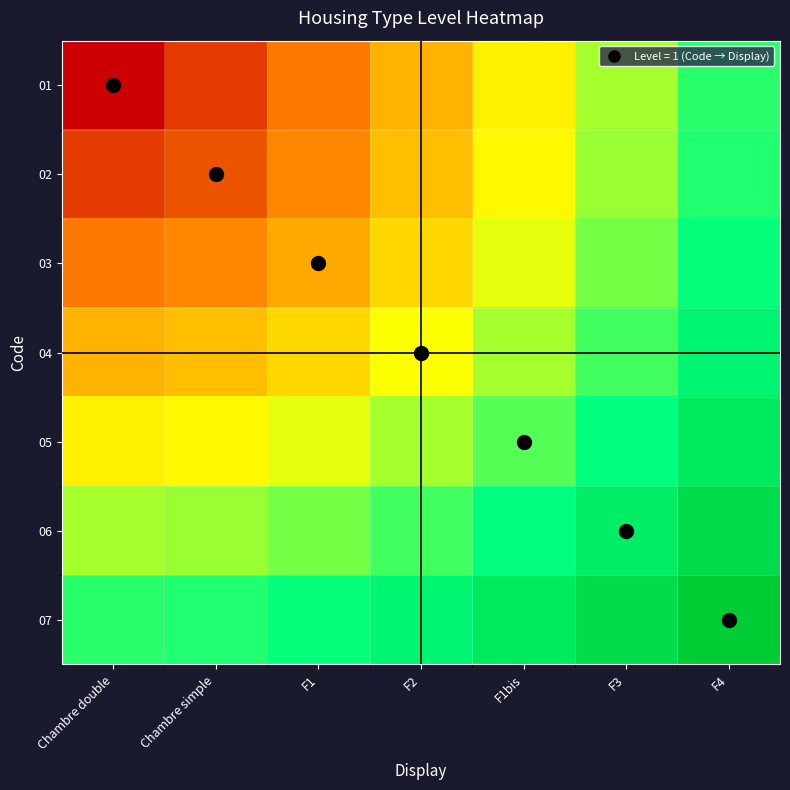

Rank the series at F2 from highest to lowest value.

07, 06, 05, 04, 03, 02, 01